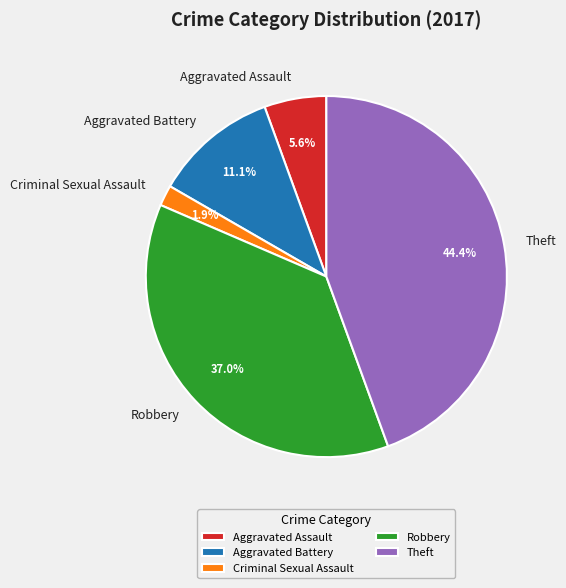

Which has a higher value, Aggravated Assault or Aggravated Battery?

Aggravated Battery